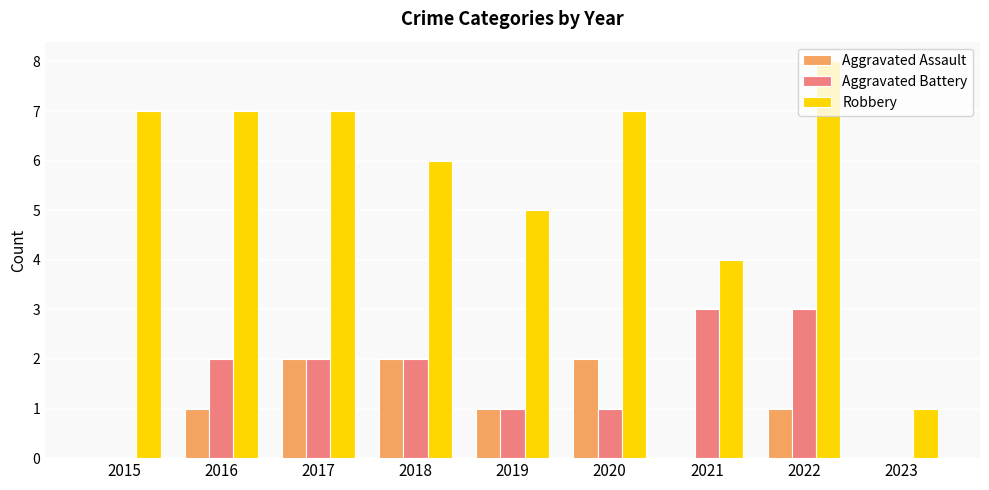

Which series changed the most between 2015 and 2016?

Aggravated Battery